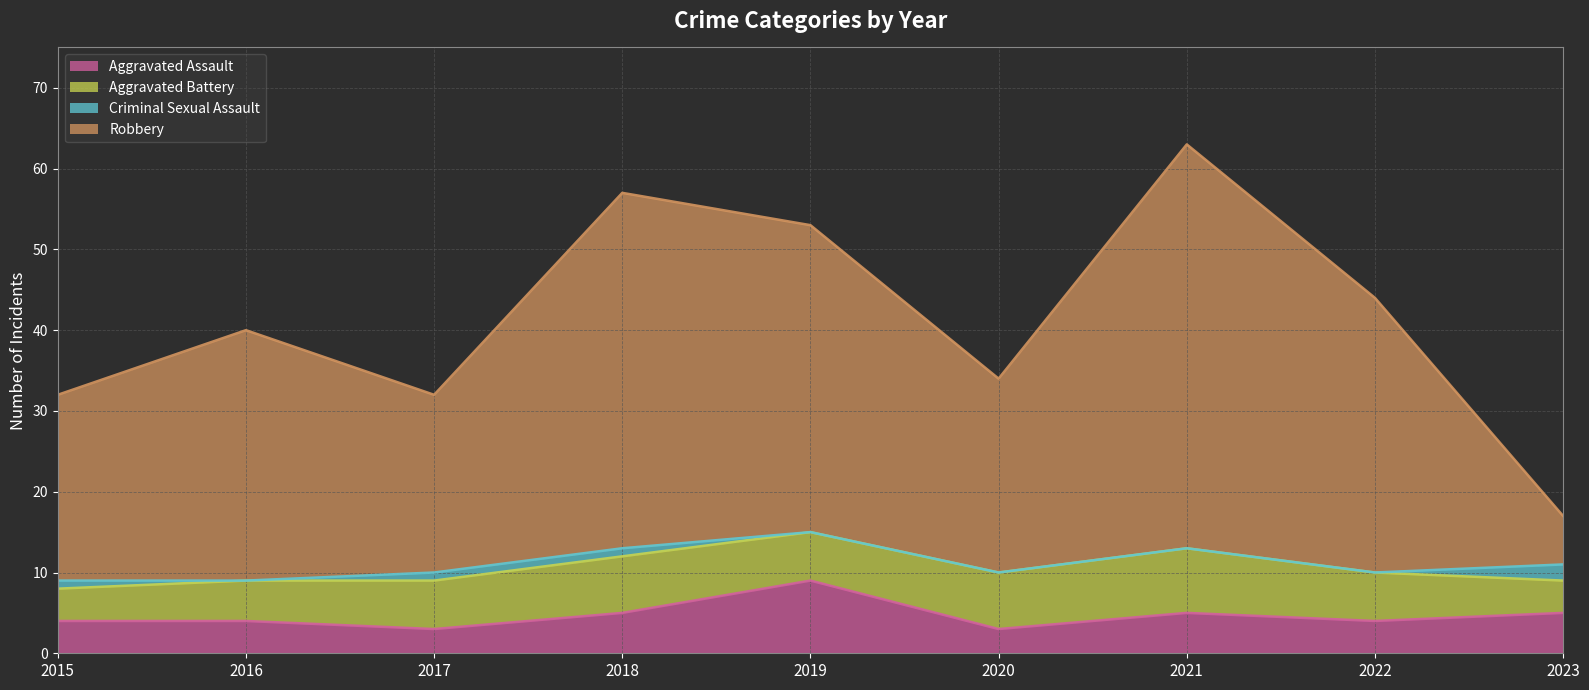

At which label does Aggravated Assault first exceed 4?

2018